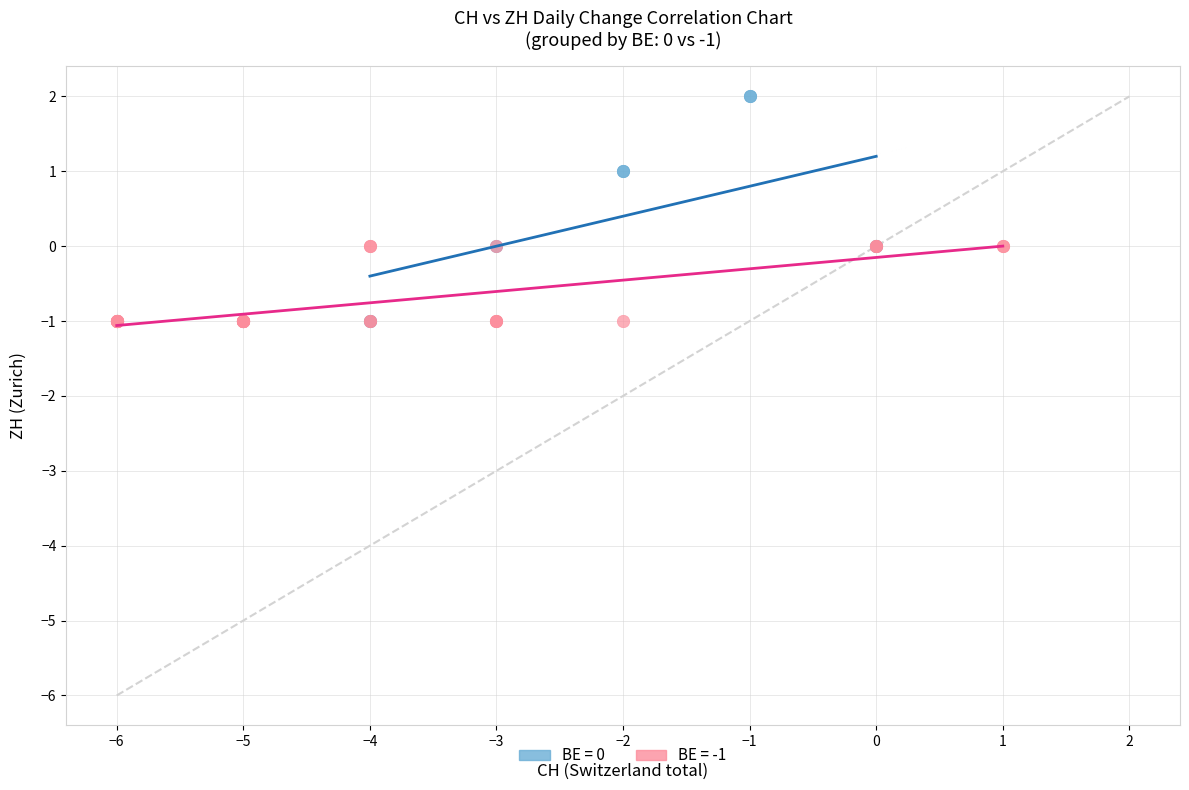

Which series has the widest spread of Y values?

BE = 0